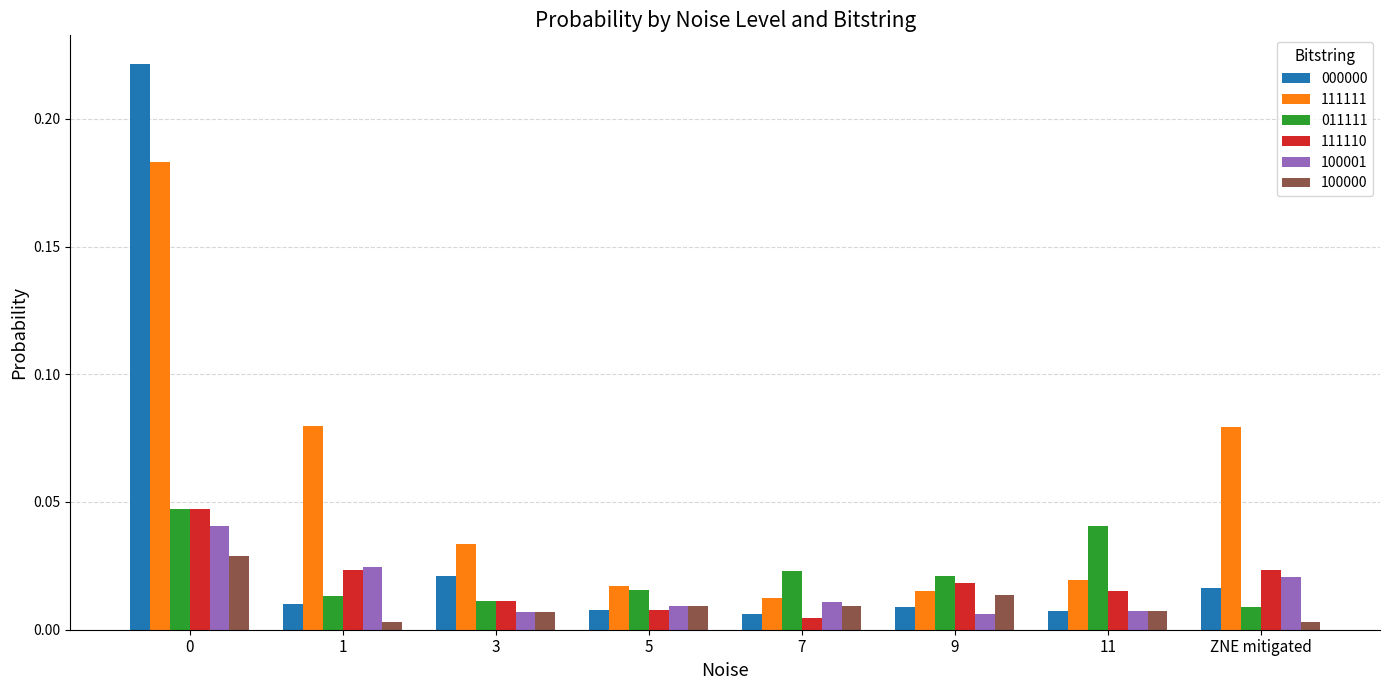

Which series has the largest range (max minus min)?

000000